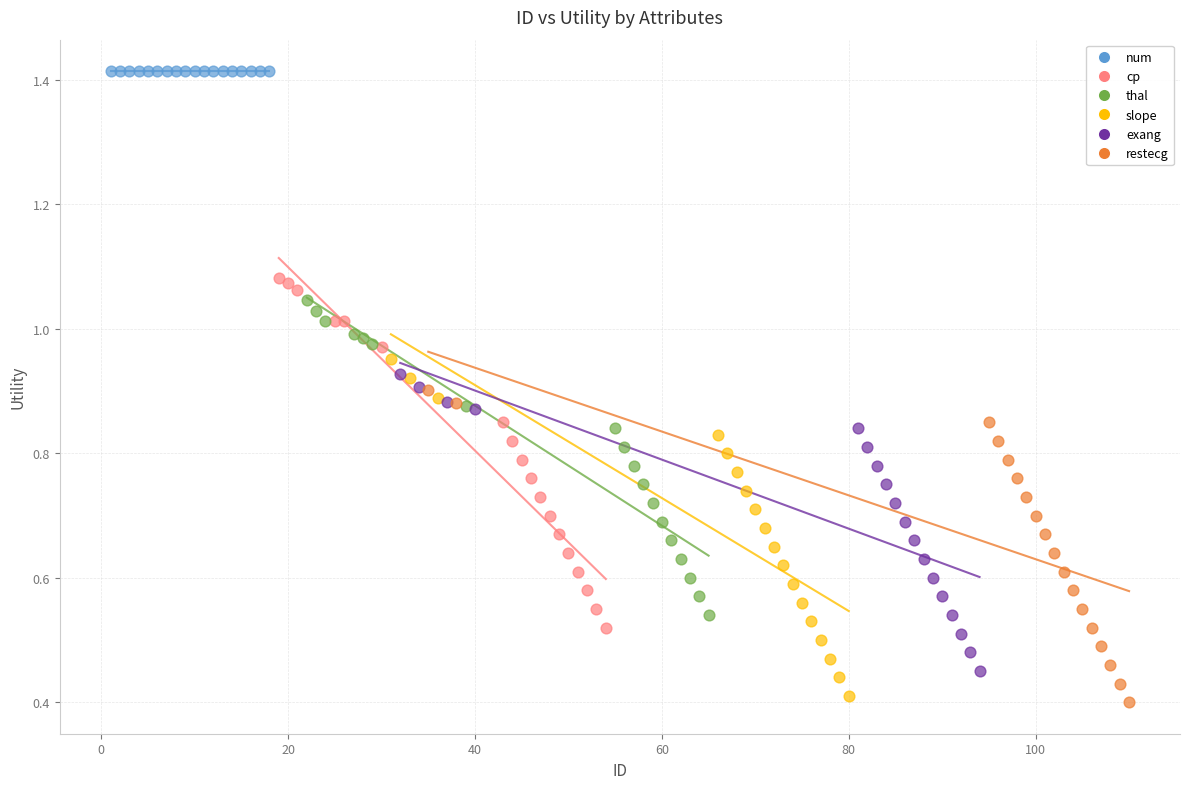

Which series reaches the maximum Y coordinate?

num